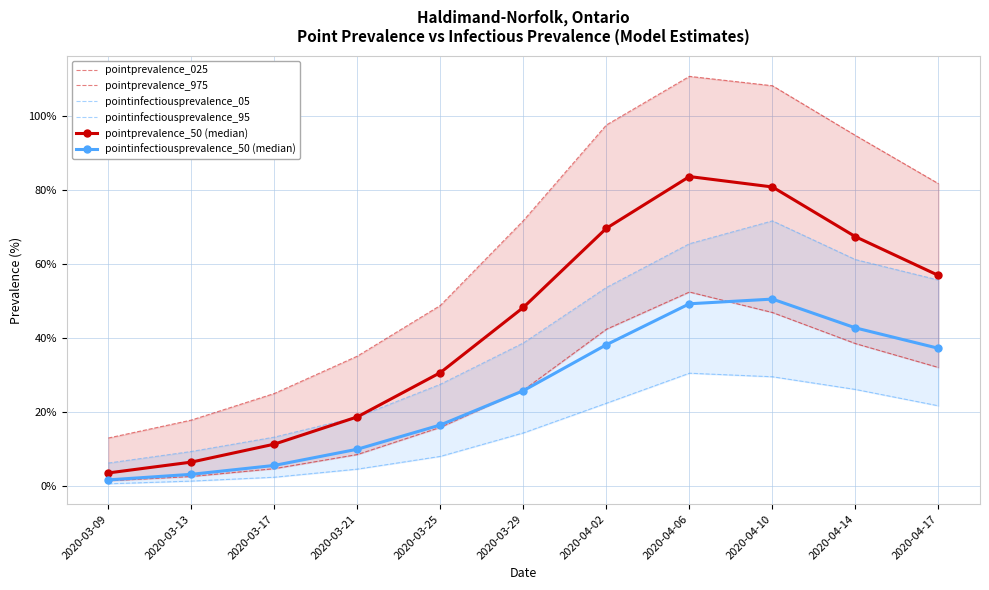

True or false: pointprevalence_50 (median) and pointinfectiousprevalence_05 cross at least once.

False